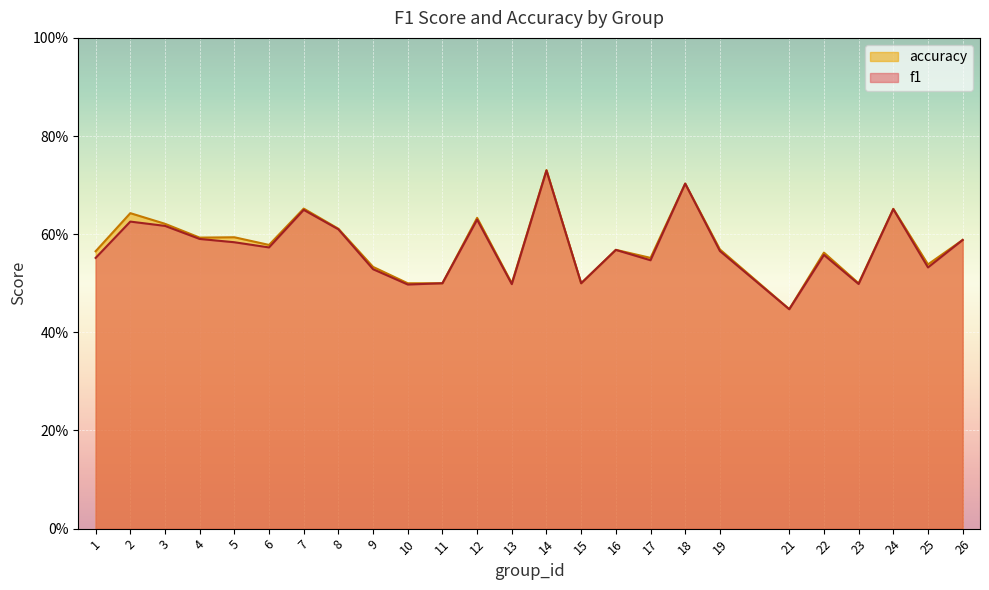

How many lines are shown in the chart?

2